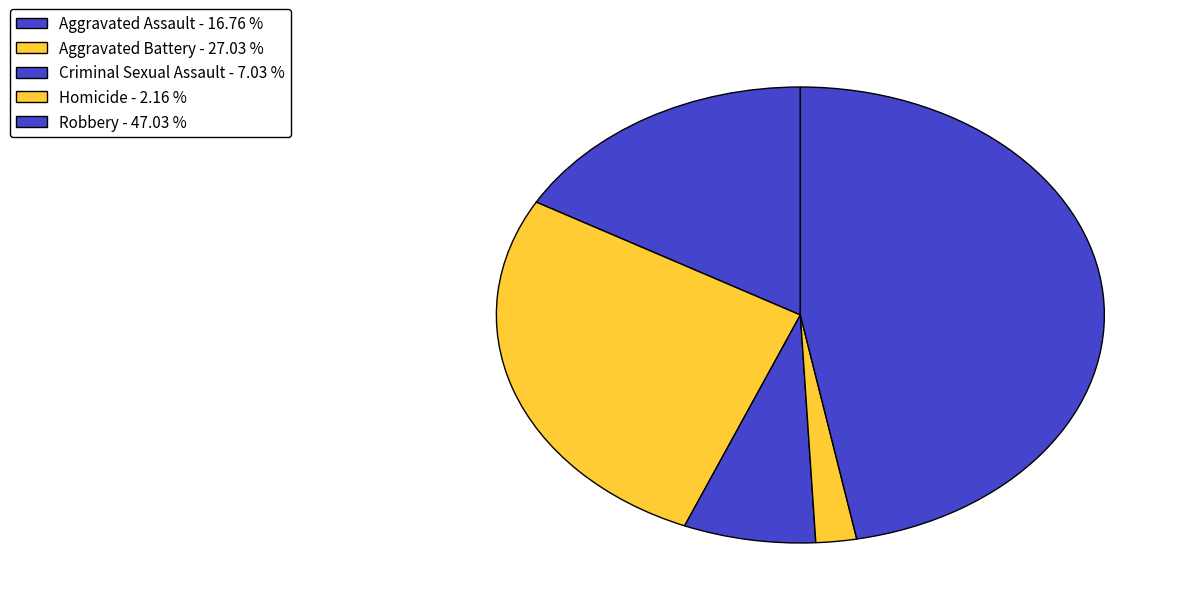

Does any single category account for the majority?

No